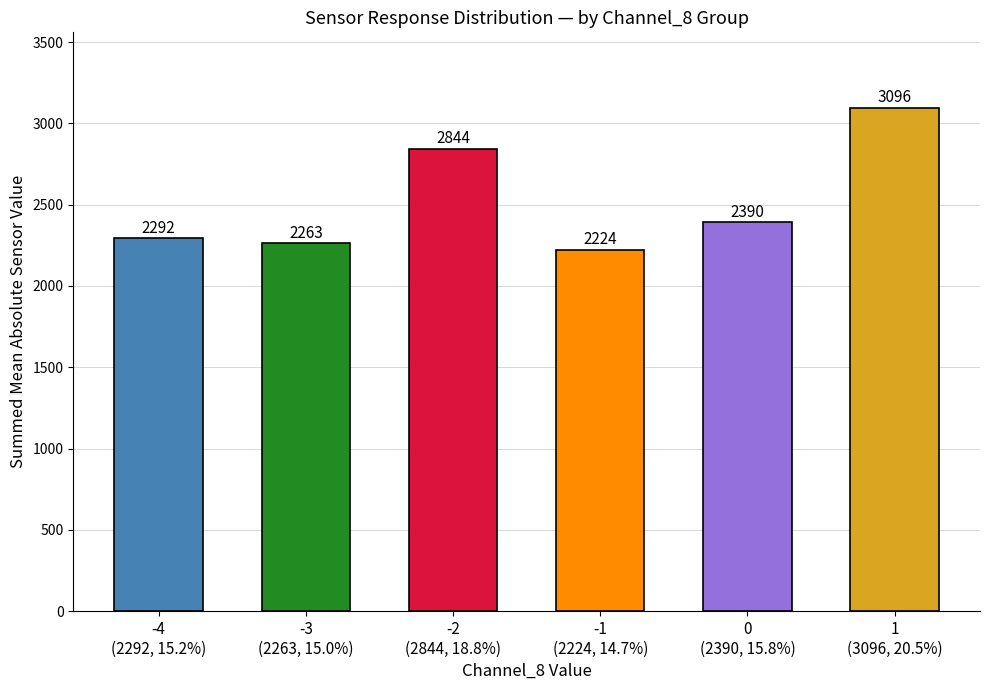

What is the value of the 1st bar from the left?

2292.0